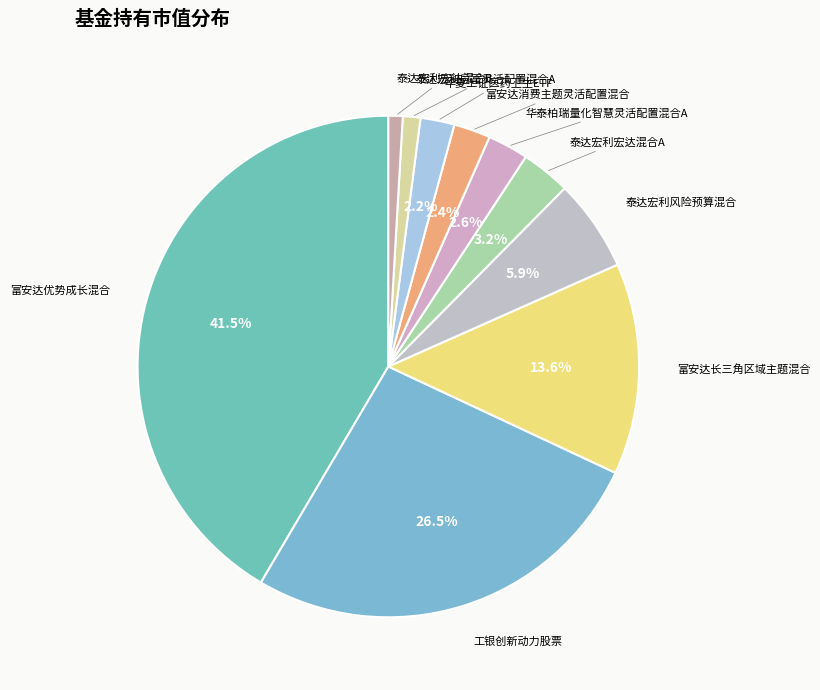

Is there any slice that represents more than half of the pie?

No